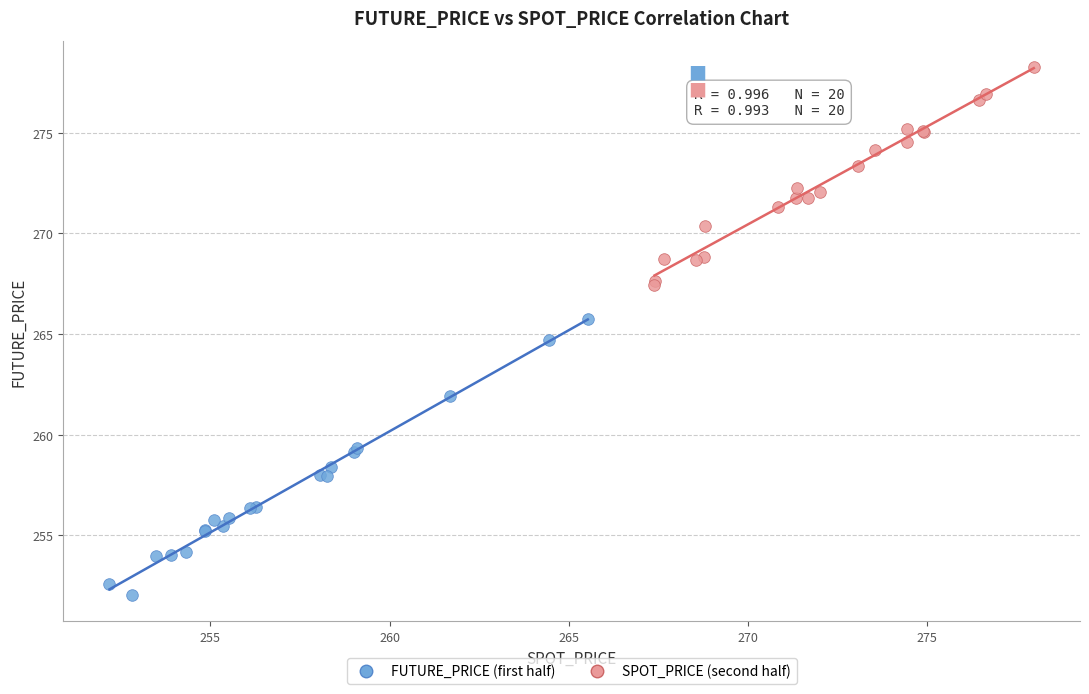

Which series contains the lowest Y value?

FUTURE_PRICE (first half)